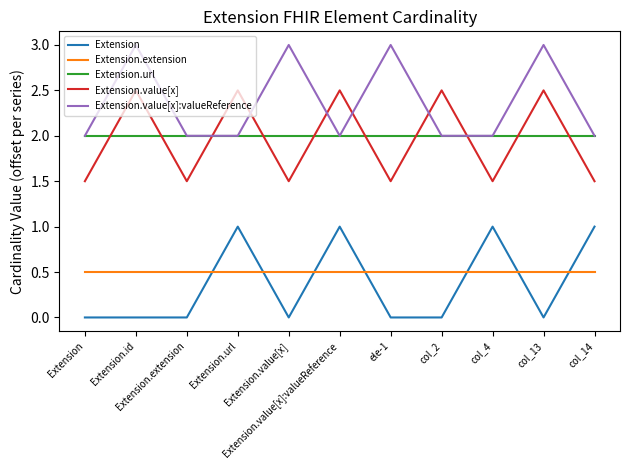

What is the greatest value displayed?

3.0